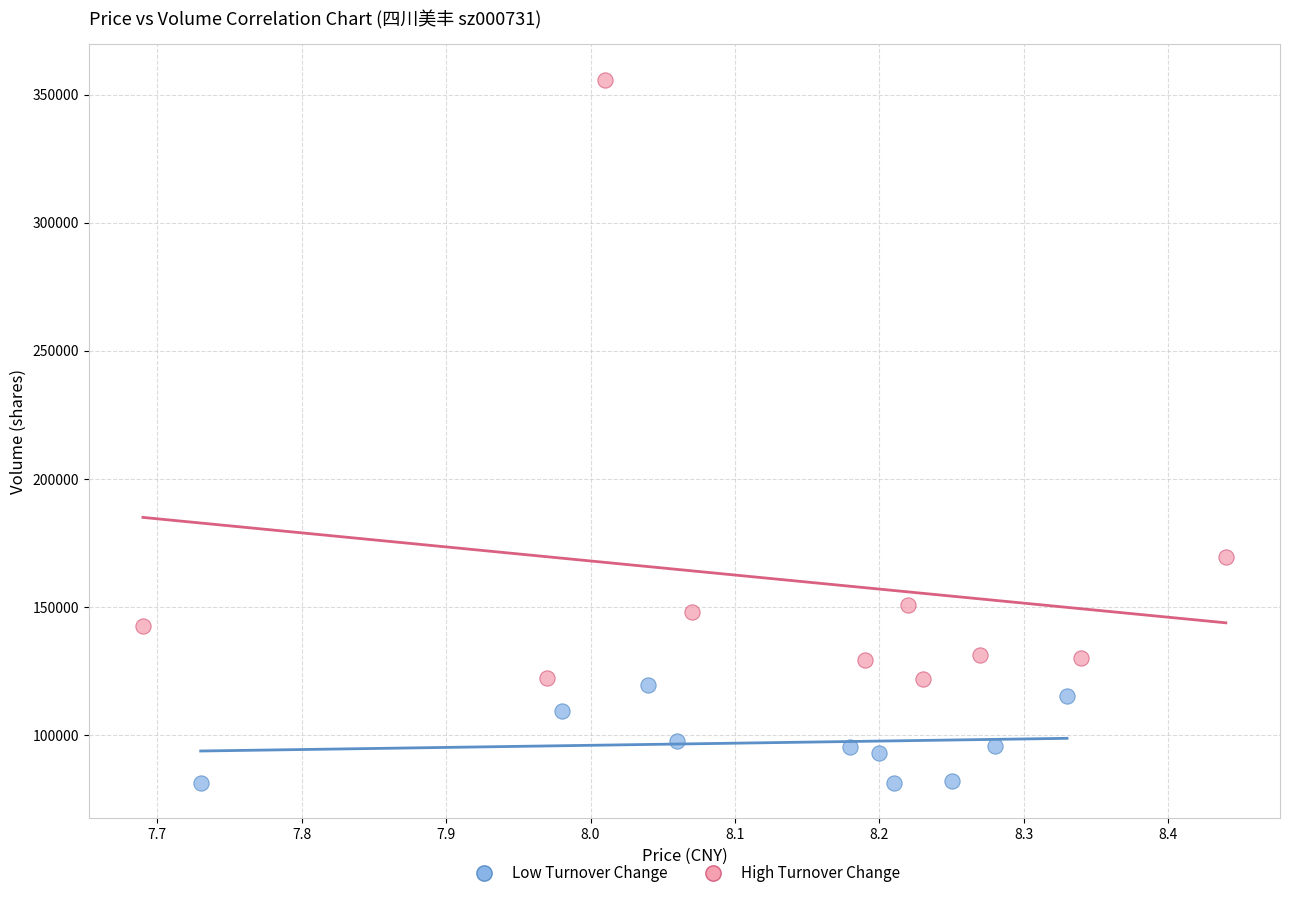

Which series has the widest spread of Y values?

High Turnover Change